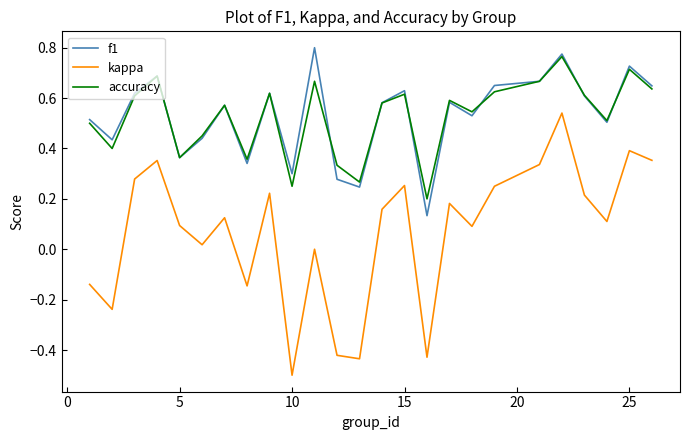

What is the smallest value displayed?

-0.5